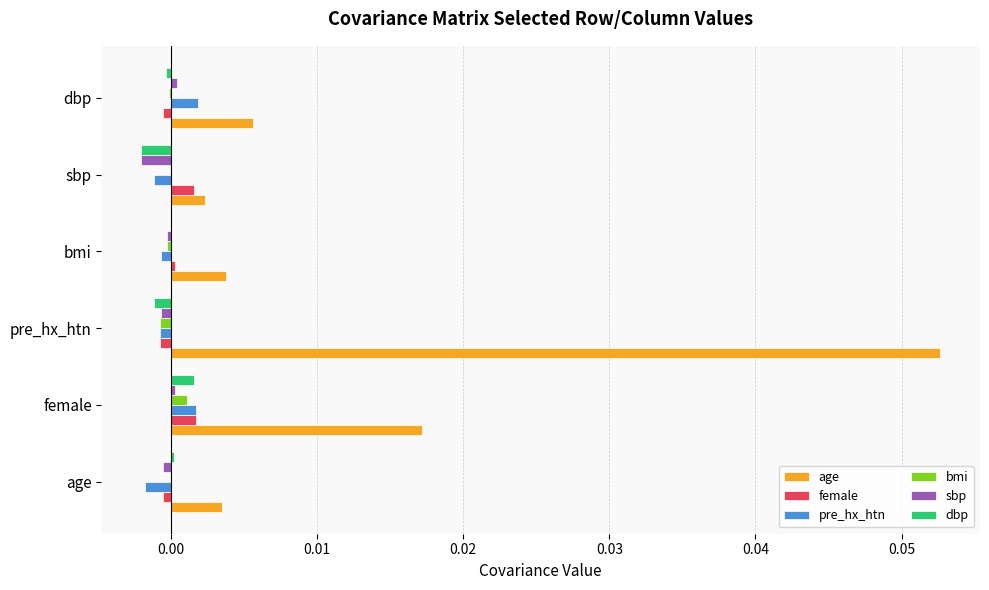

At which label does age reach its peak?

pre_hx_htn